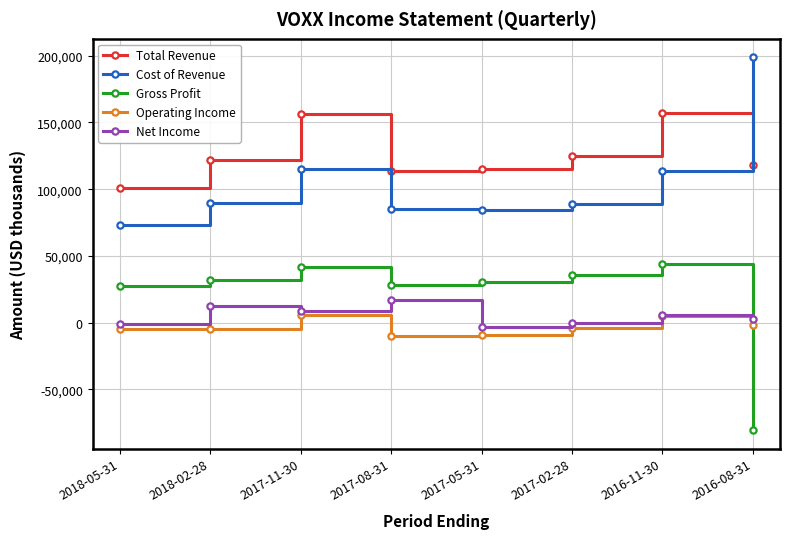

Which series changed the most between 2018-05-31 and 2017-02-28?

Total Revenue